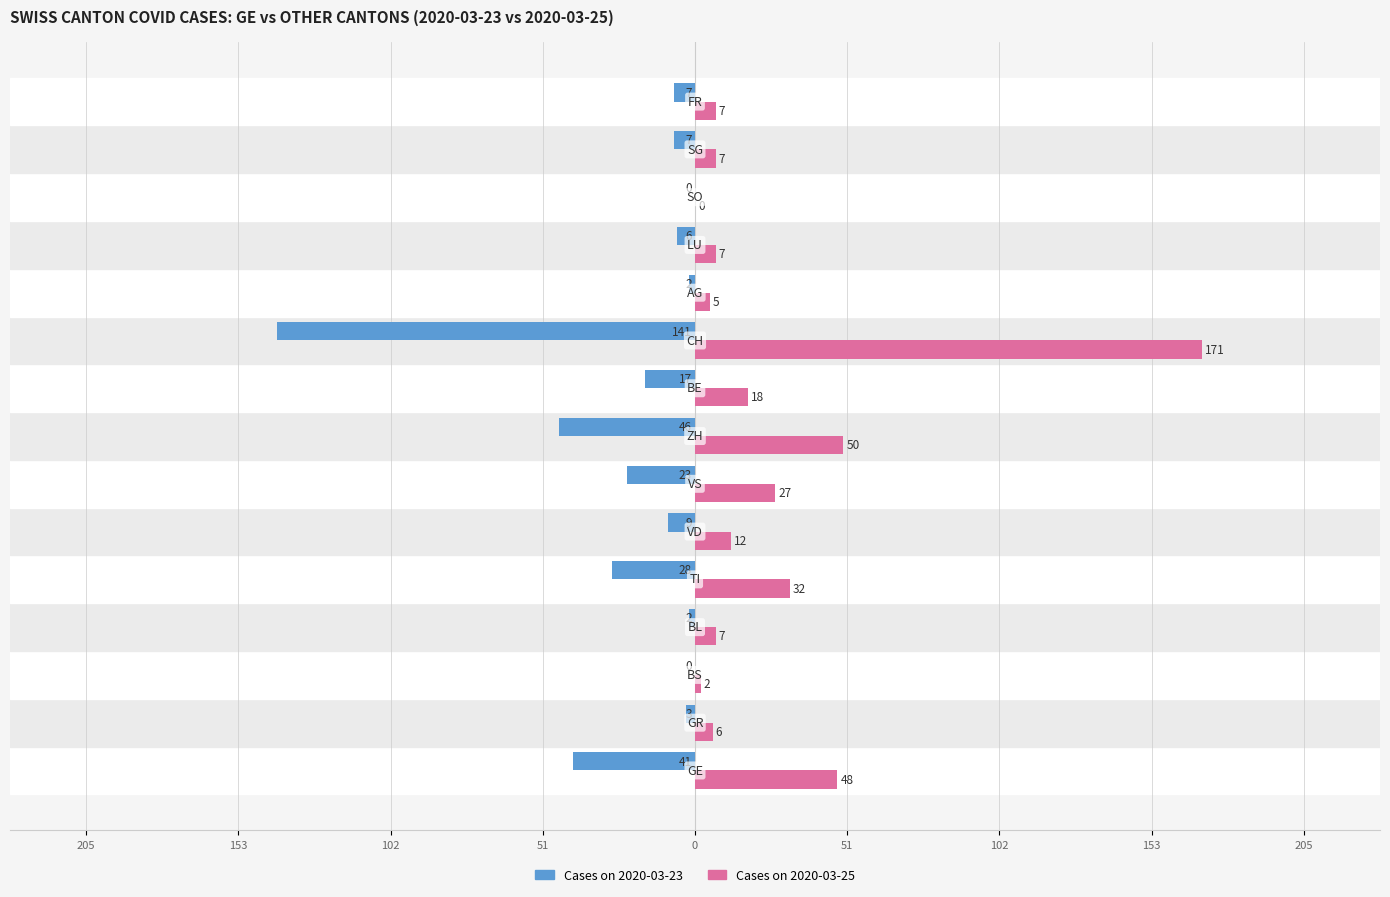

What is the maximum value shown in the chart?

171